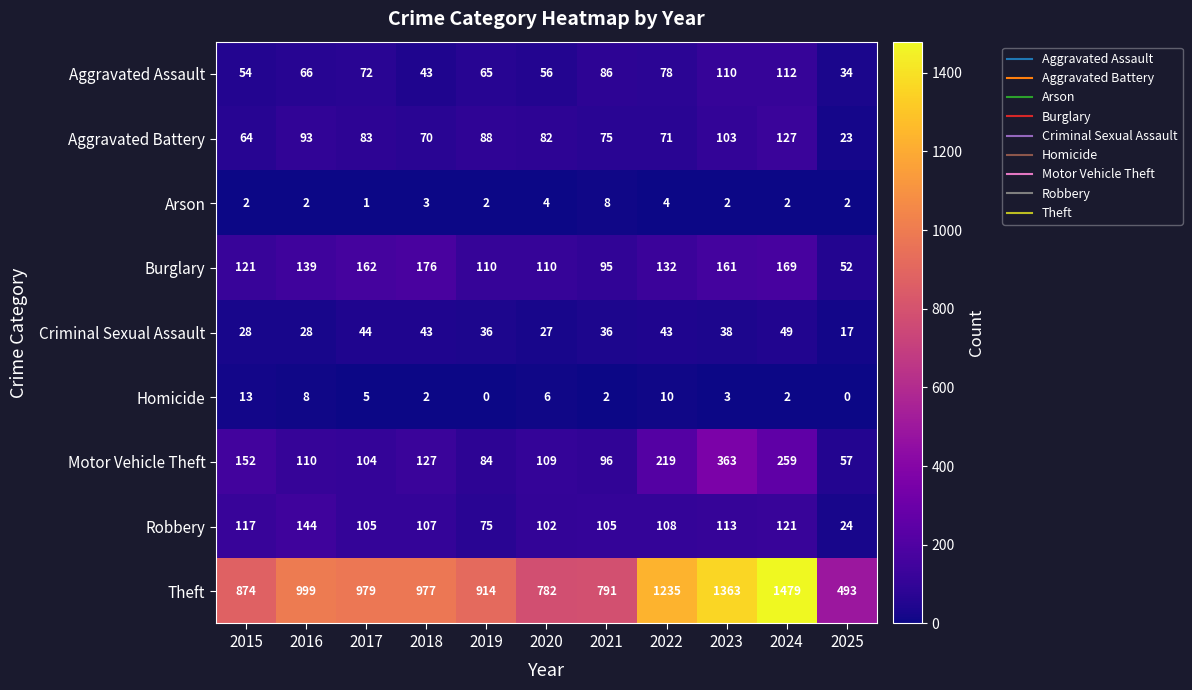

Which series has the largest total across all categories?

Theft